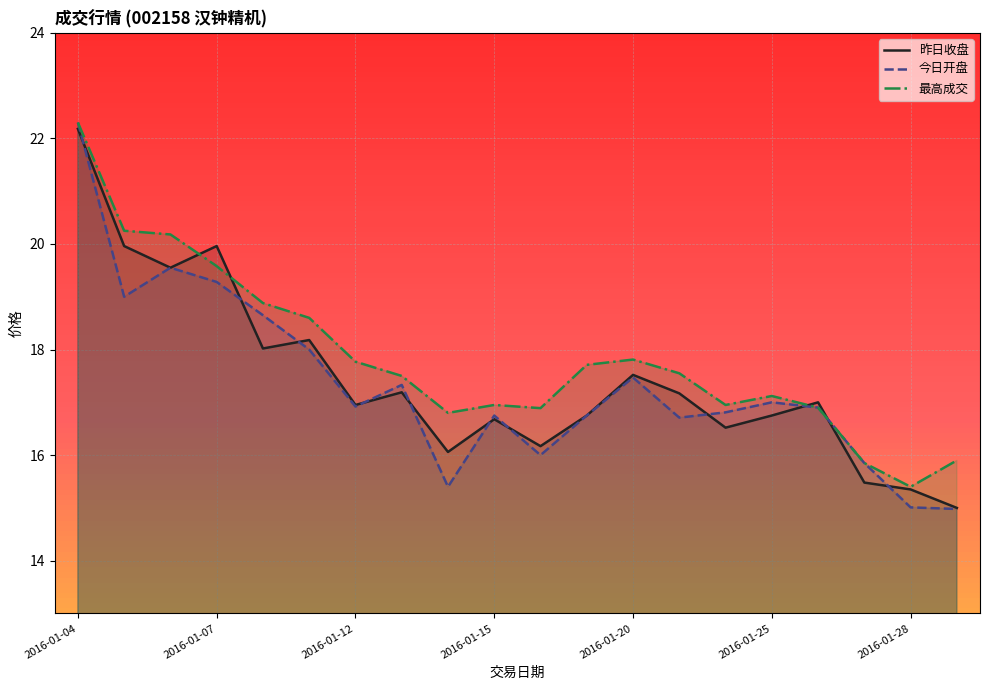

Rank the series by their maximum value, from highest to lowest.

今日开盘, 最高成交, 昨日收盘